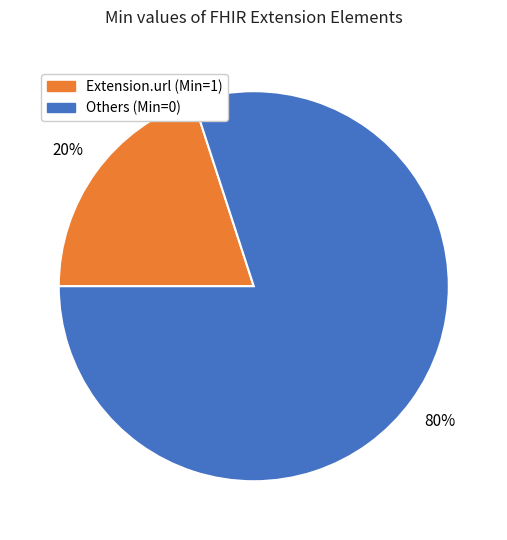

How many slices are in this pie chart?

2